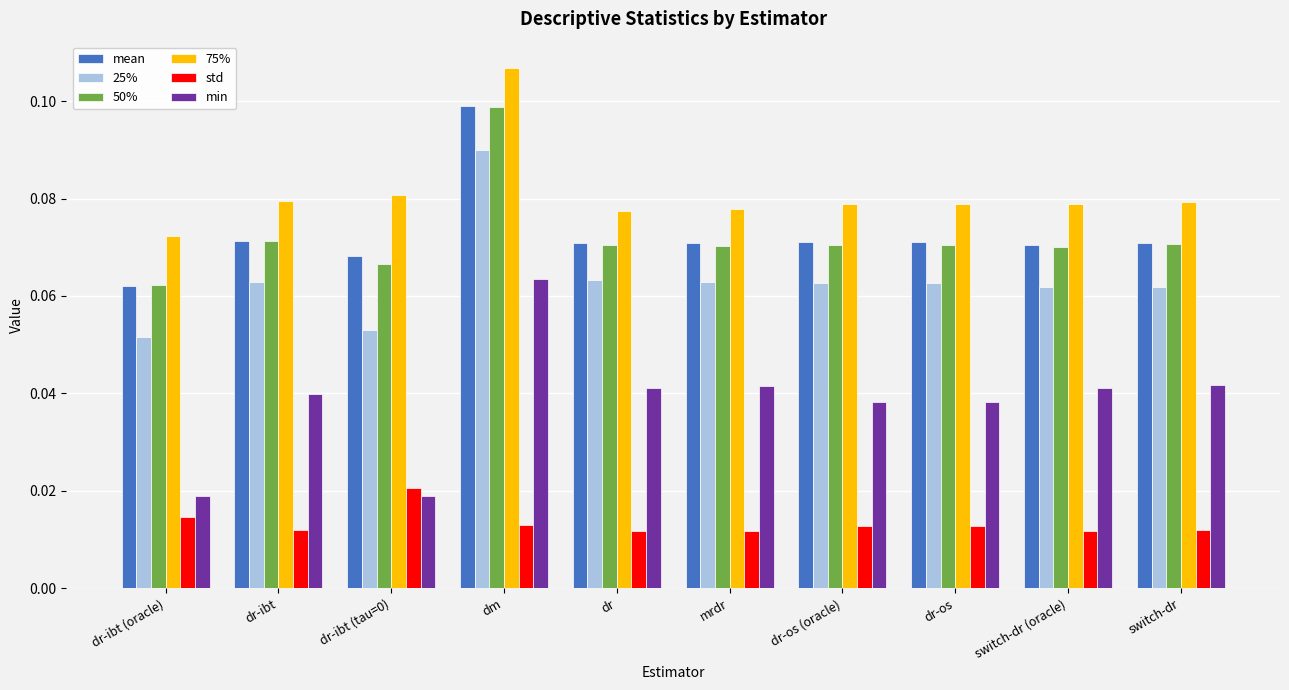

What is the sum of the 50% values at dr-ibt (tau=0) and dm?

0.2